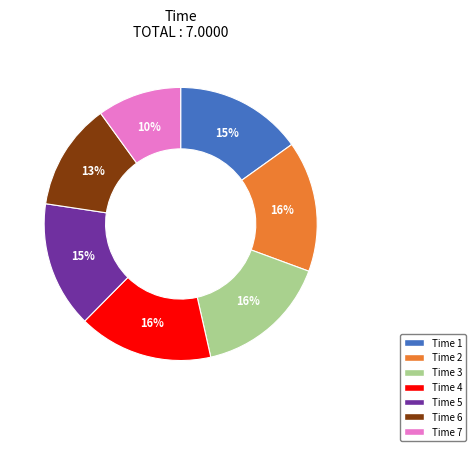

Does any single category account for the majority?

No